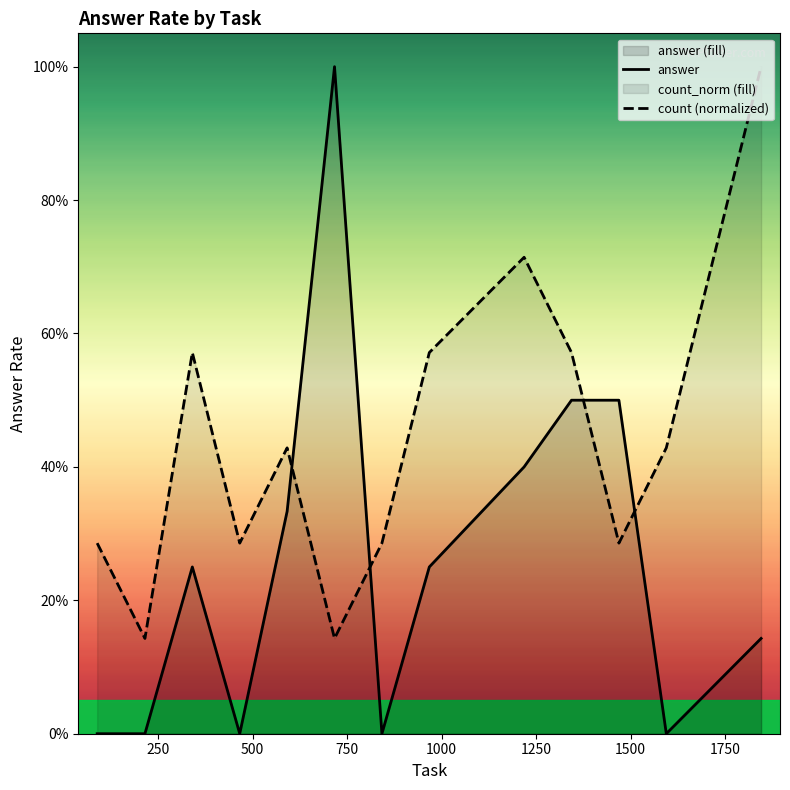

List the series in order of their overall mean, lowest first.

answer, count (normalized)